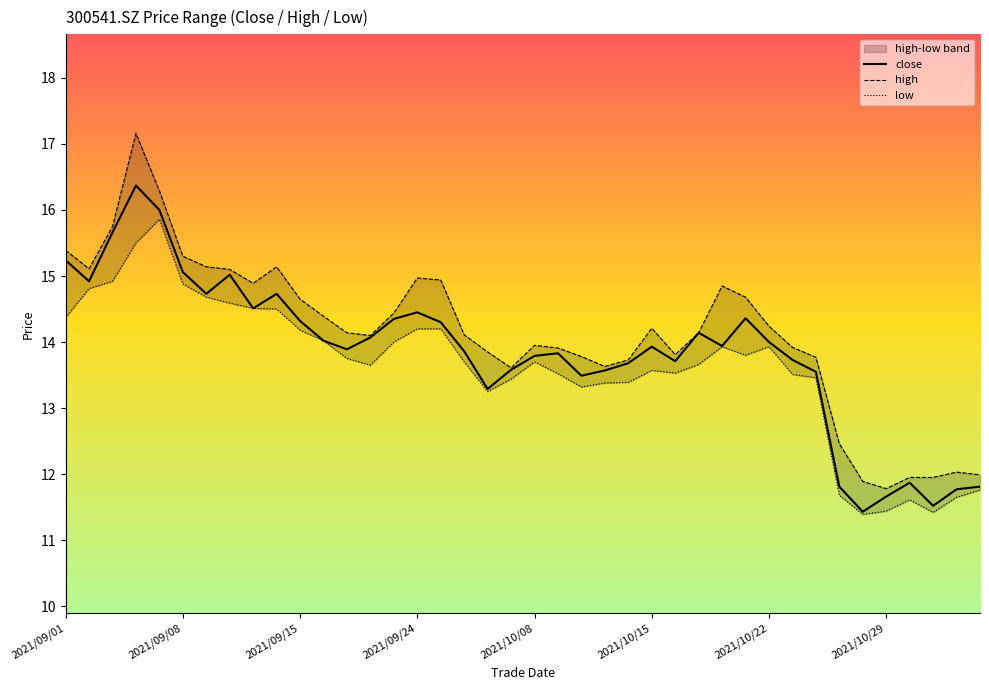

List the series in order of their peak value, lowest first.

low, close, high